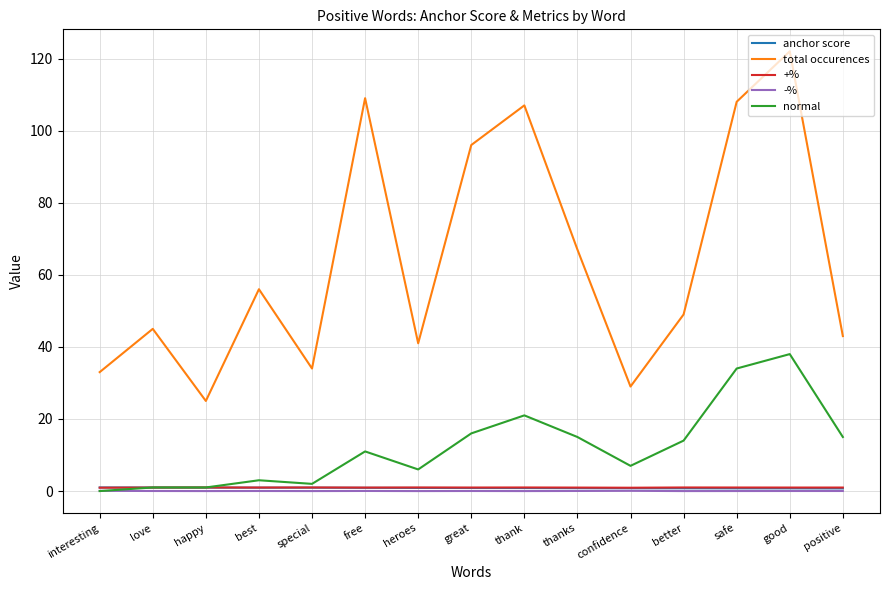

At which category does the chart reach its peak across all series?

good